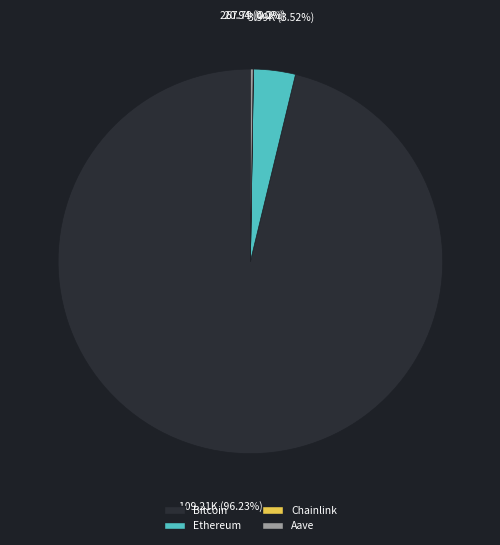

Does any single category account for the majority?

Yes